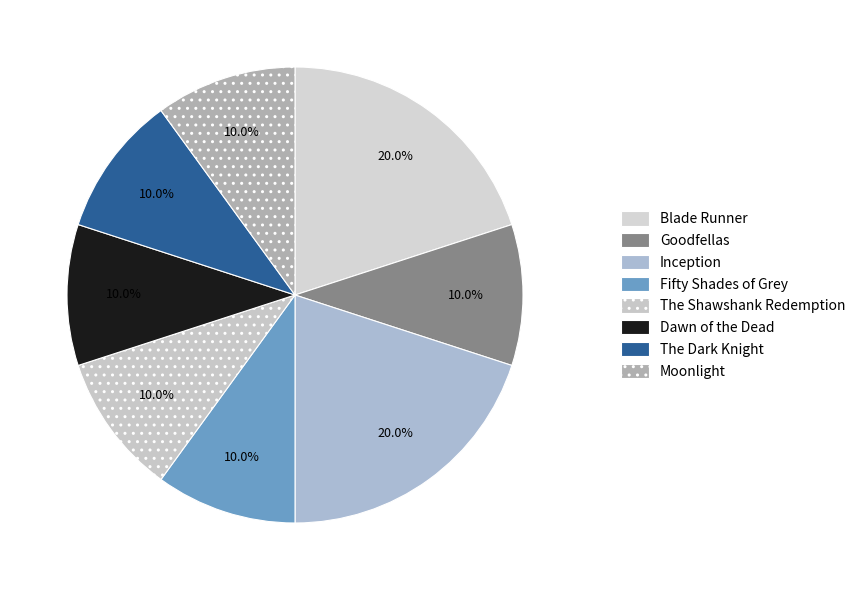

What is the ratio of the value at Dawn of the Dead to the value at Moonlight?

1.0